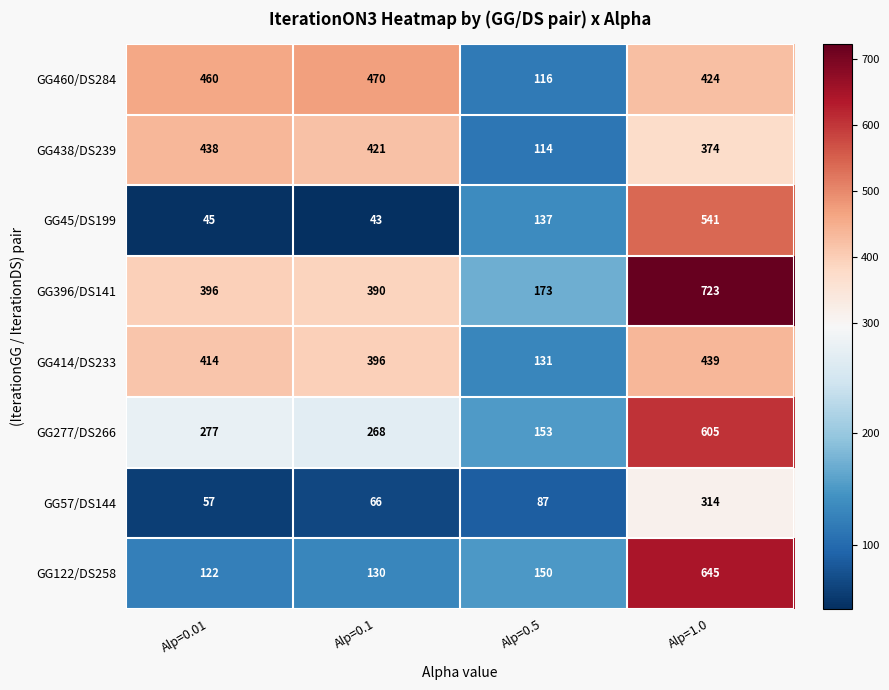

What is the difference between the highest and lowest values at Alp=0.5?

86